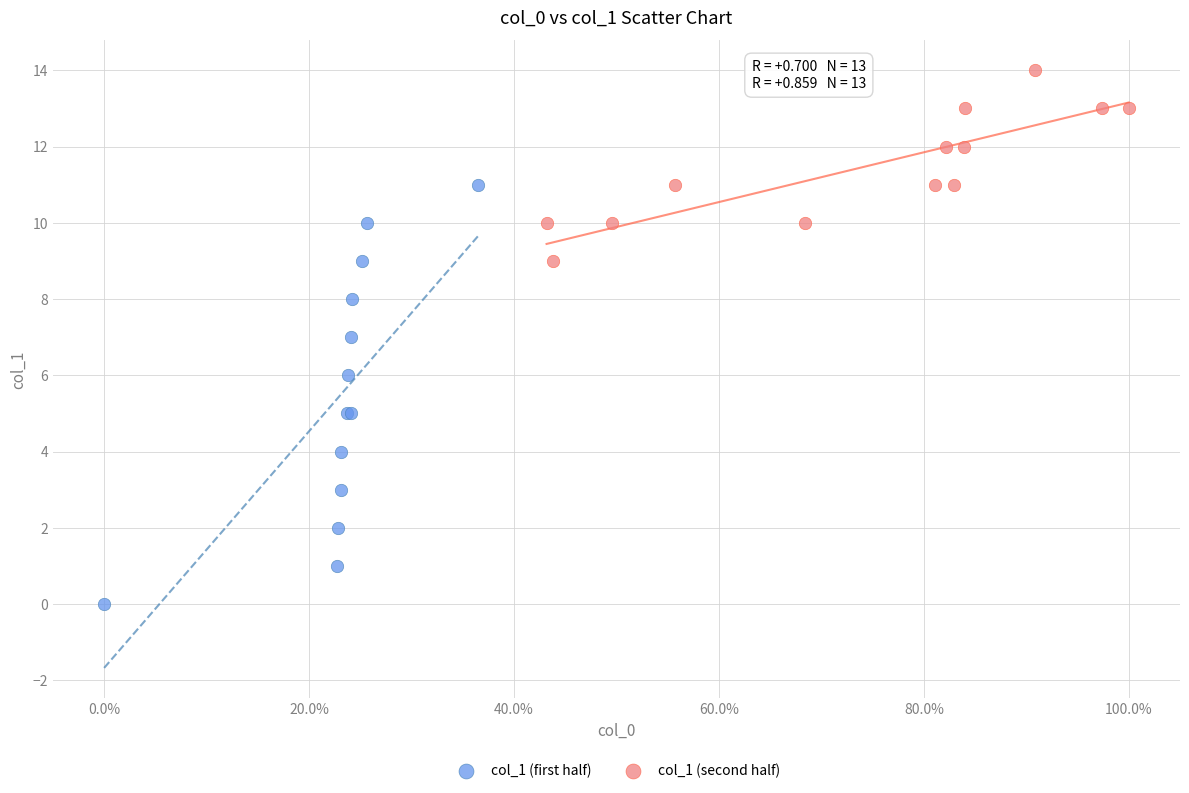

Which series contains the highest Y value?

col_1 (second half)